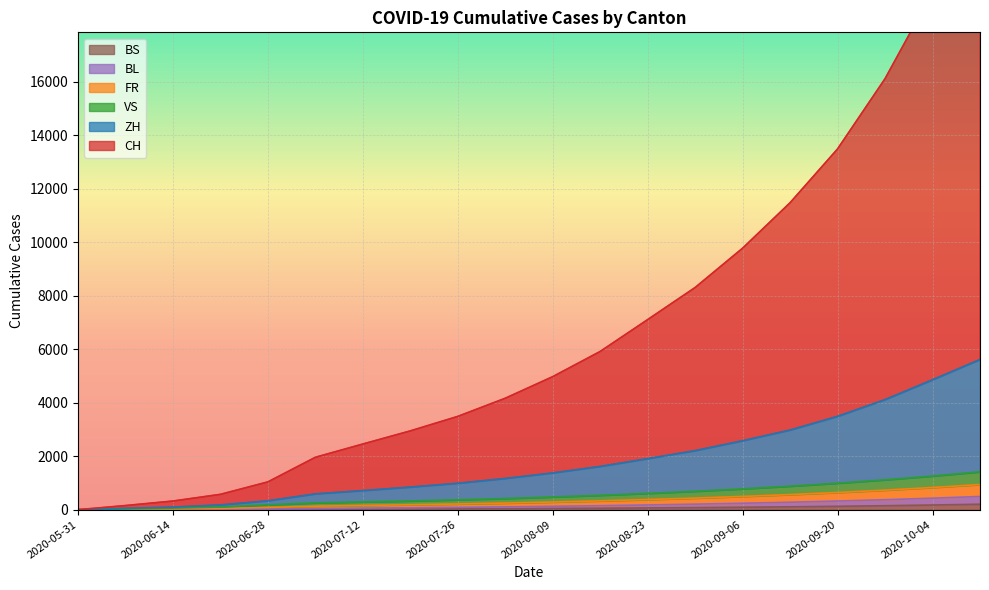

Which series has the largest total across all categories?

CH